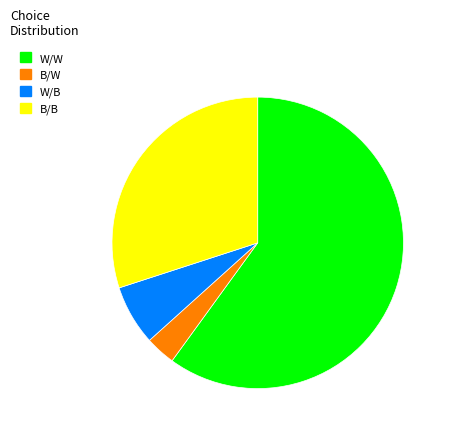

Rank the categories by value from lowest to highest.

B/W, W/B, B/B, W/W